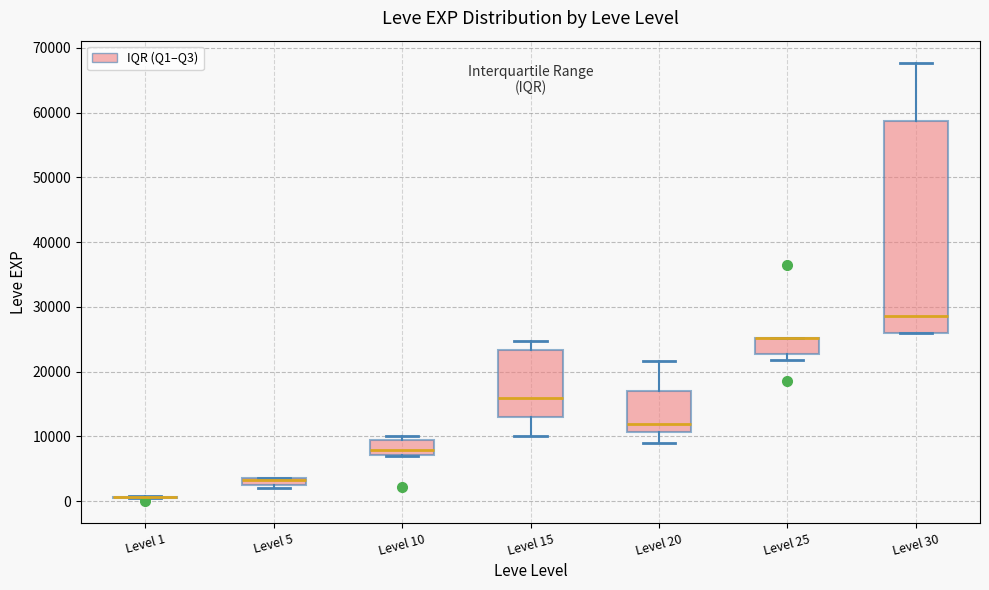

Which box is the tallest, from its lower edge to its upper edge?

Level 30